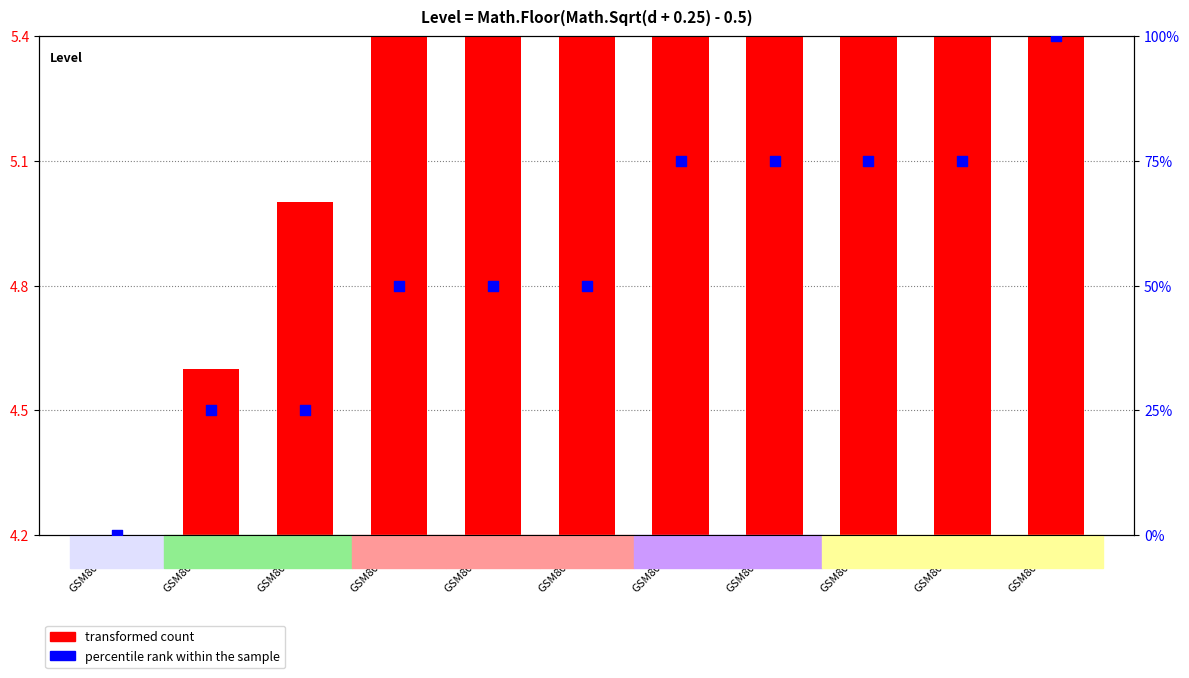

What is the total value across all series at GSM800781?

56.2